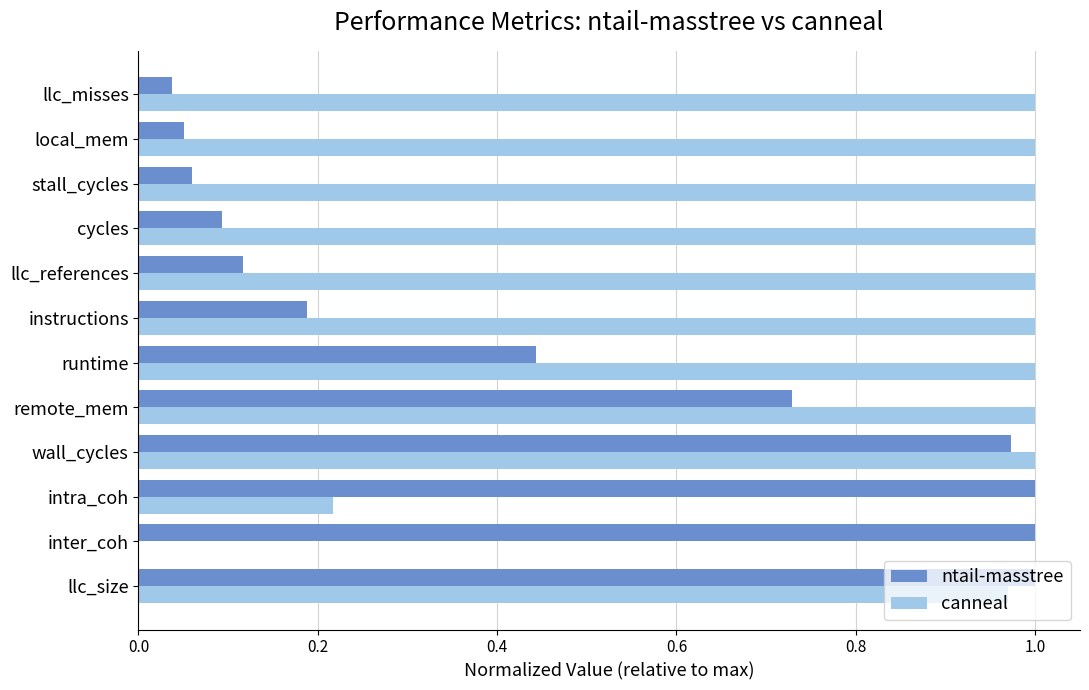

Which series has the widest spread of values?

canneal